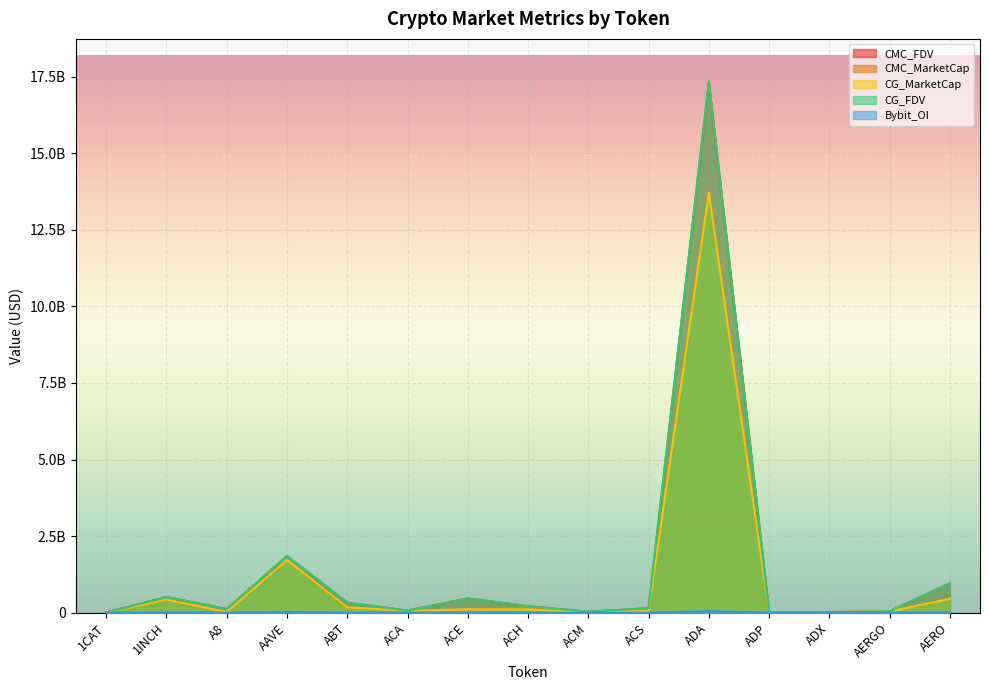

The value of CMC_FDV at ACH is 215714797.9. True or false?

True